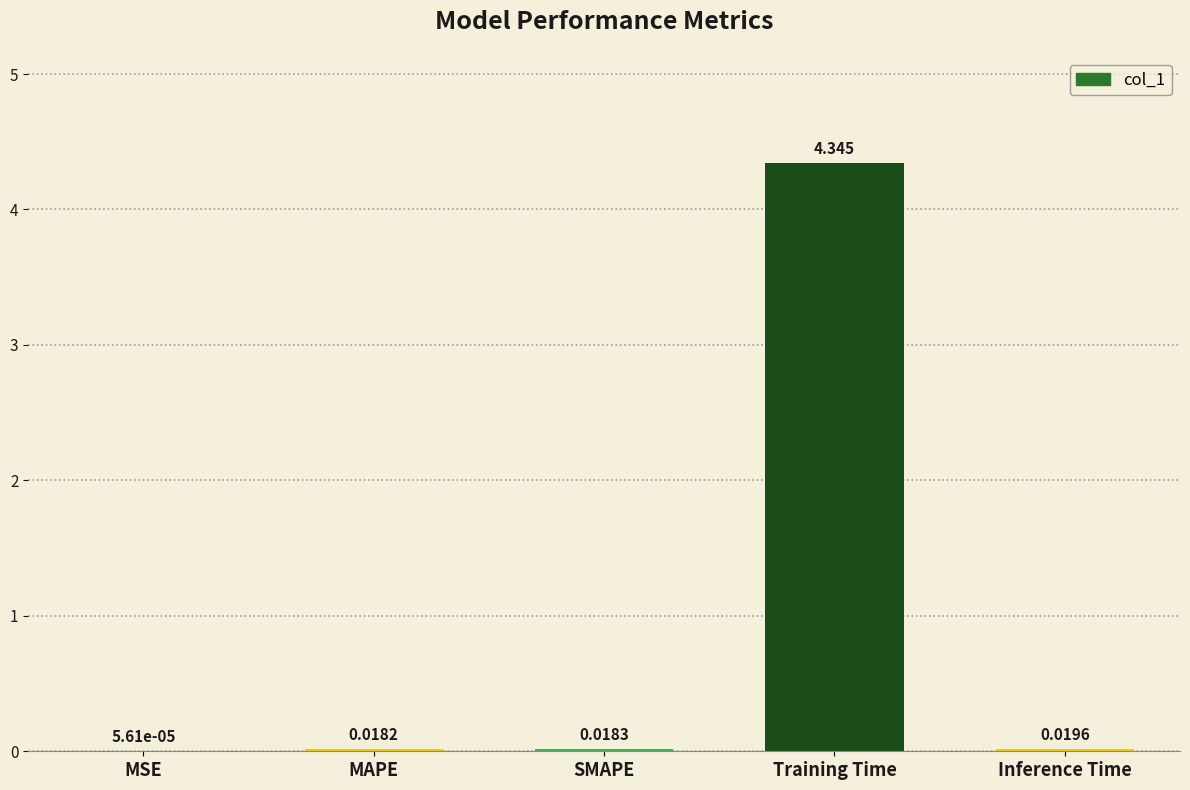

At which category does the chart reach its peak across all series?

Training Time